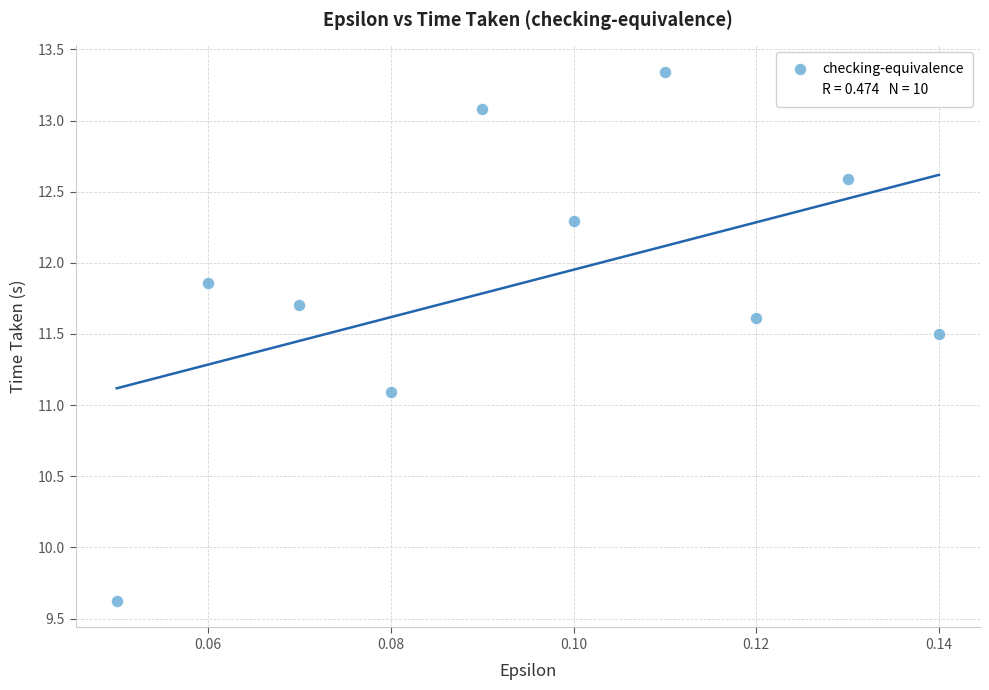

What is the range of Y values (max minus min)?

3.7